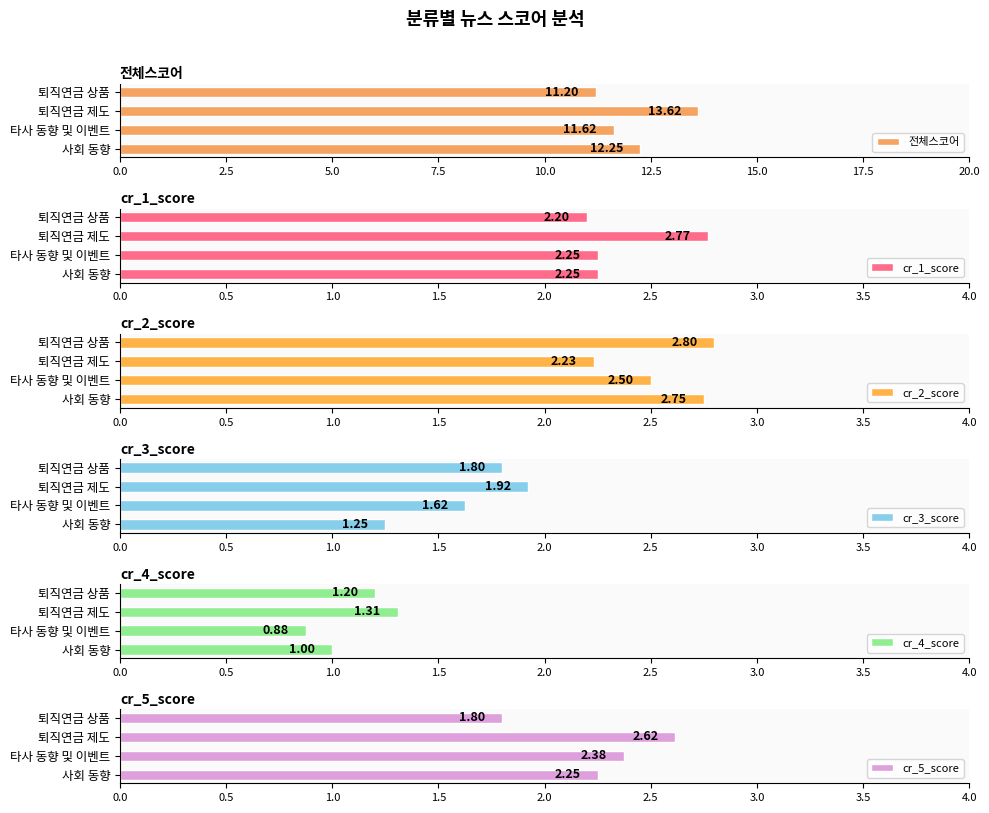

Which series has the largest total across all categories?

전체스코어